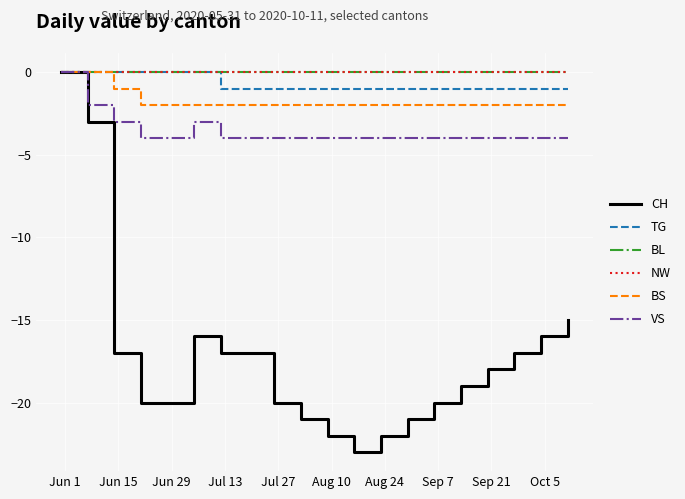

Does the chart have visible grid lines?

Yes